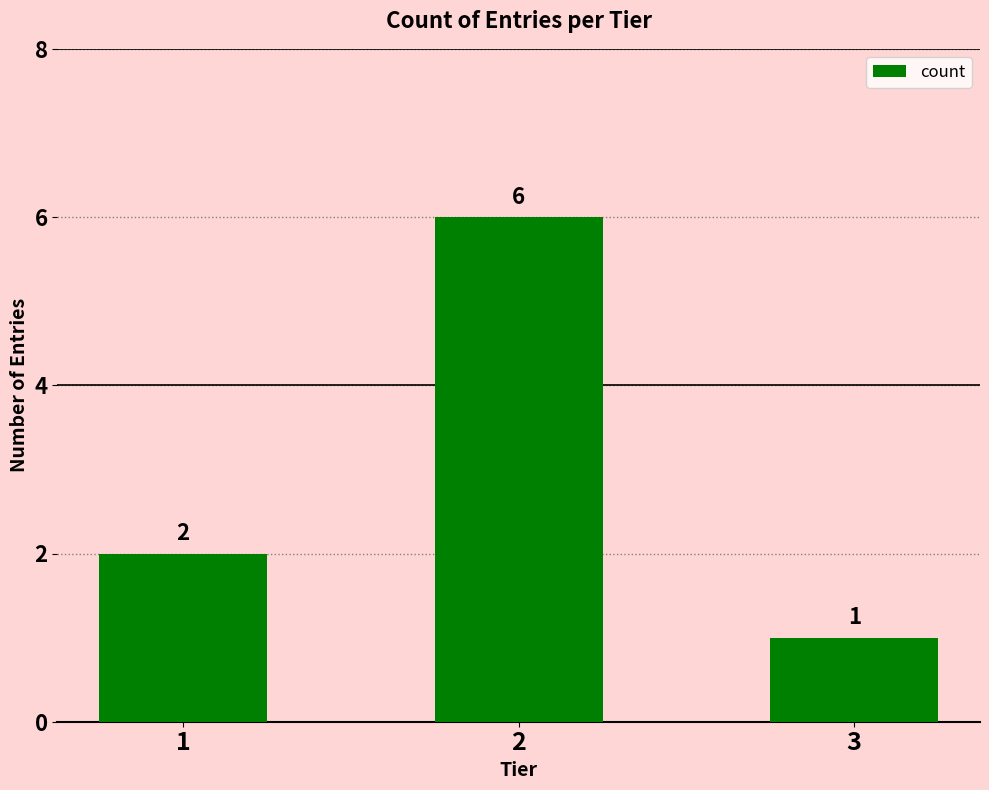

Which has a higher value, 1 or 3?

1